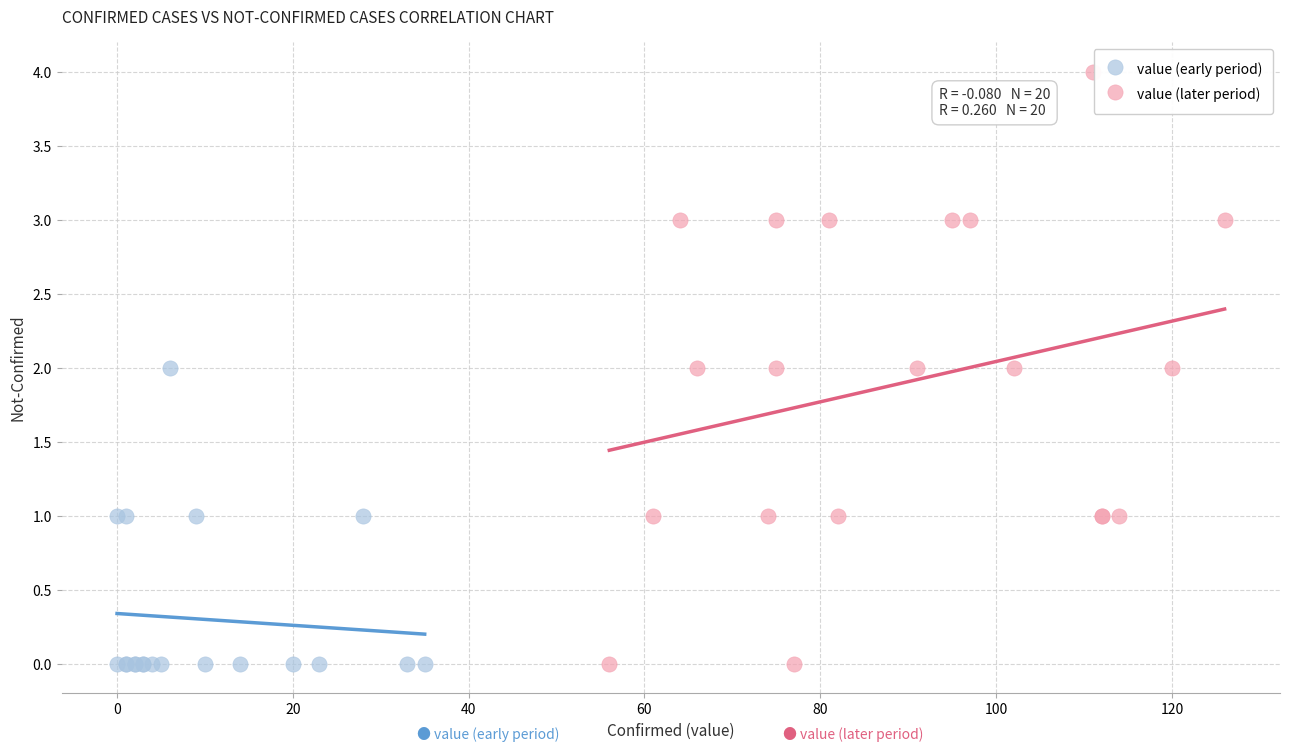

Which series contains the highest Y value?

value (later period)